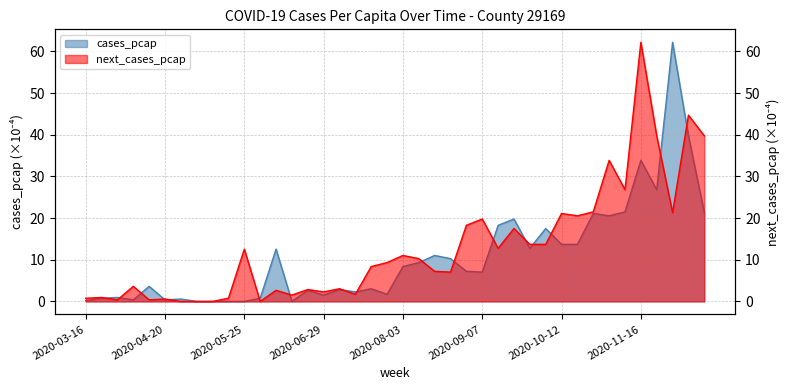

Rank the series at 2020-10-19 from lowest to highest value.

cases_pcap, next_cases_pcap